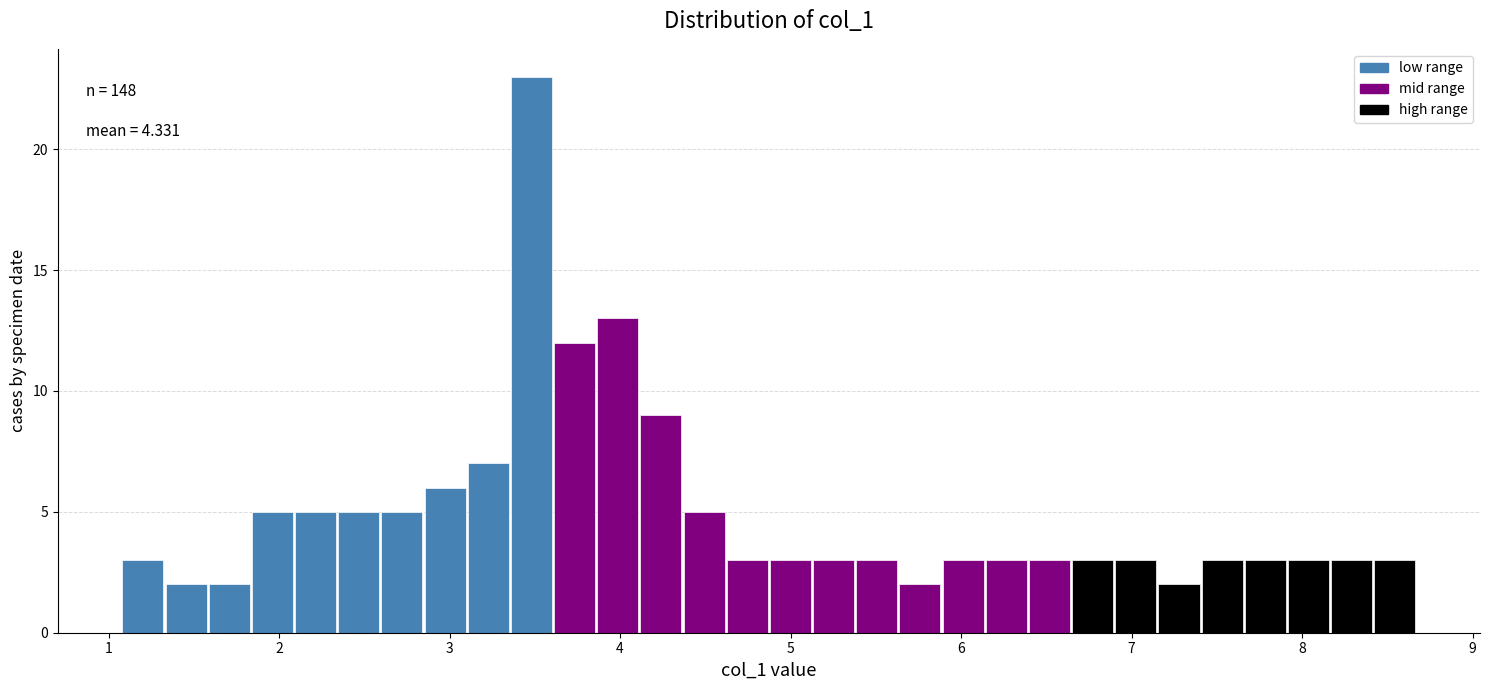

Around what value on the x-axis is the tallest bar? Give the approximate position of its centre, as read against the axis.

3.5